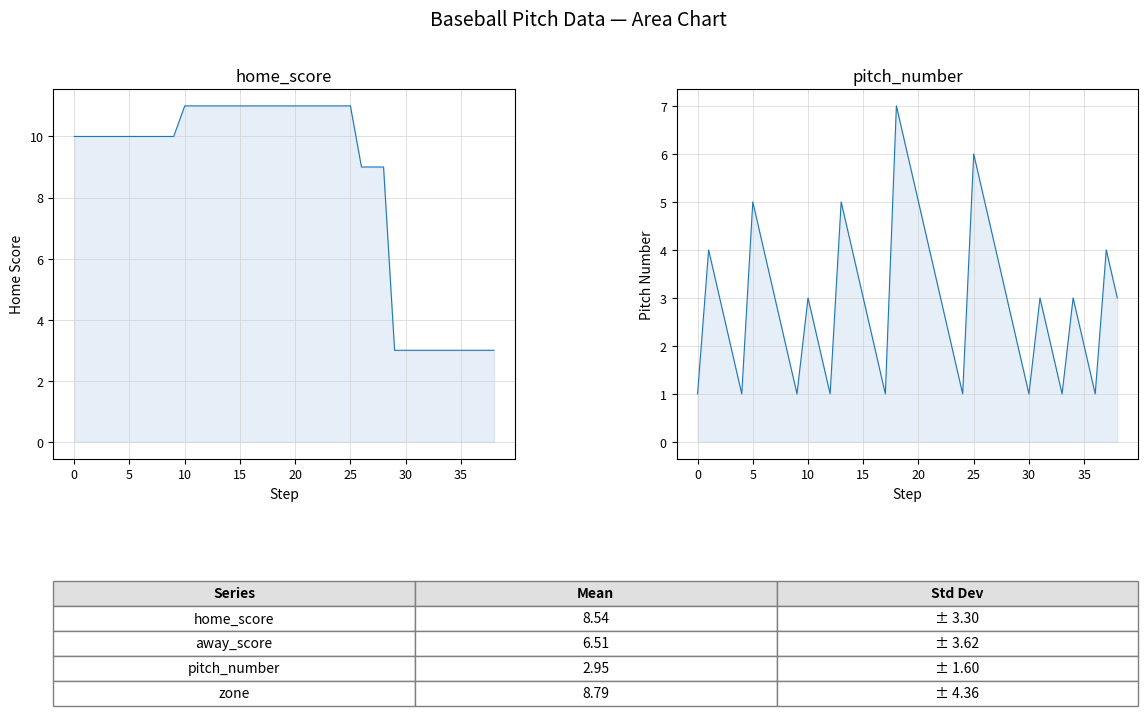

Reading right to left, list all the values displayed in this chart.

home_score: 3	3	3	3	3	3	3	3	3	3	9	9	9	11	11	11	11	11	11	11	11	11	11	11	11	11	11	11	11	10	10	10	10	10	10	10	10	10	10
pitch_number: 3	4	1	2	3	1	2	3	1	2	3	4	5	6	1	2	3	4	5	6	7	1	2	3	4	5	1	2	3	1	2	3	4	5	1	2	3	4	1